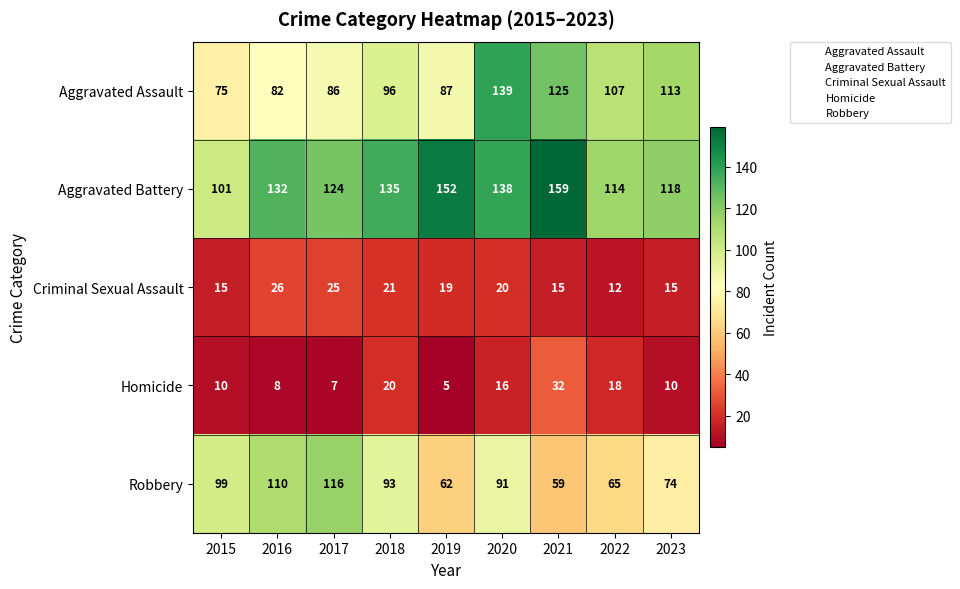

Which category has the lowest value across all series?

2019